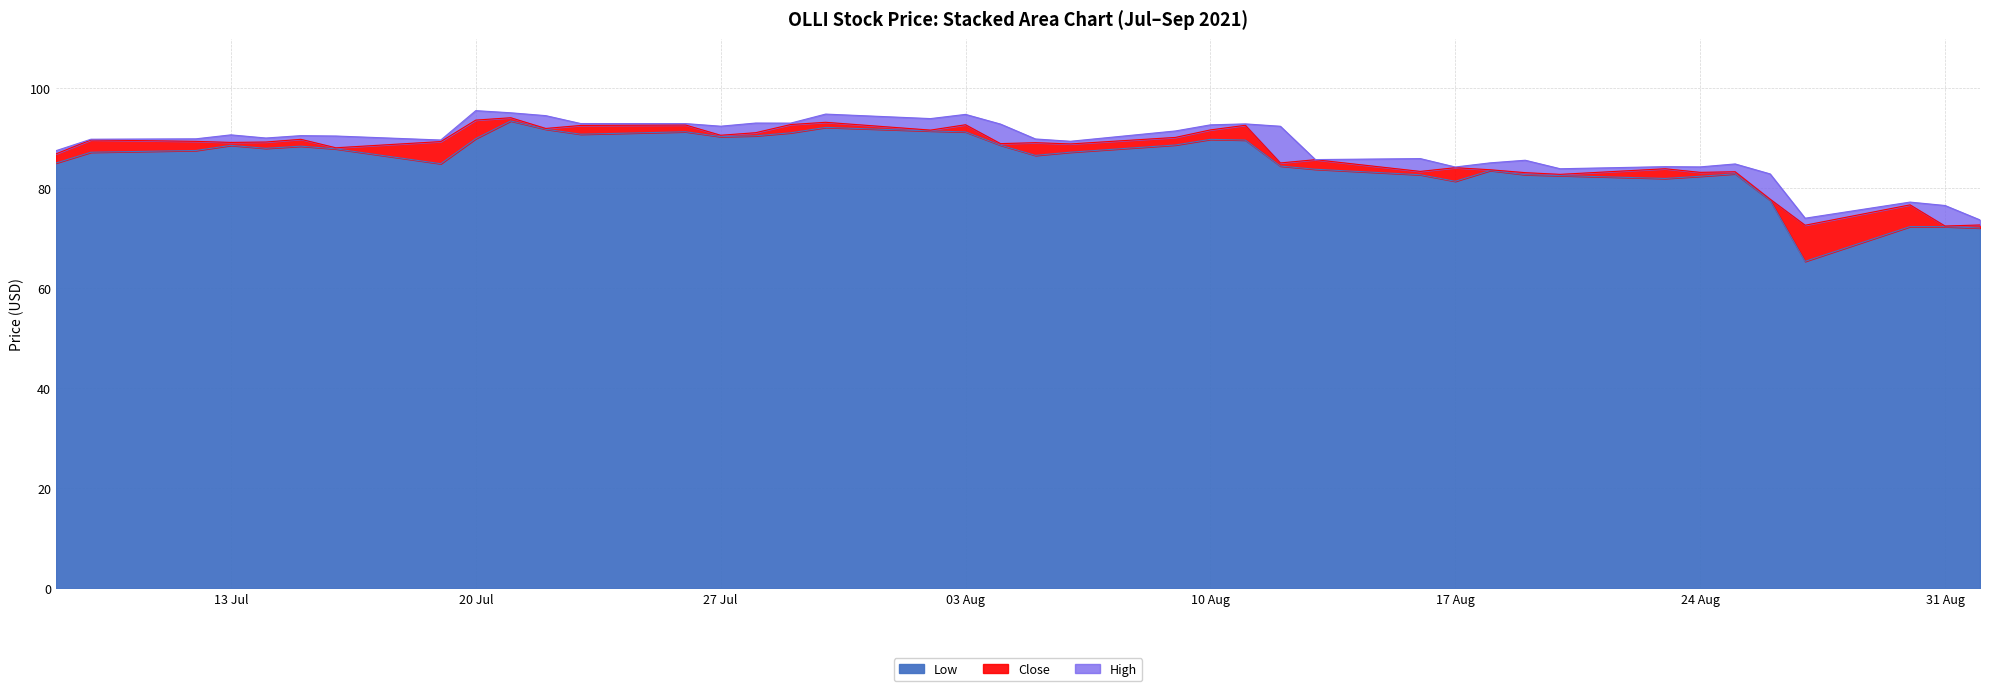

What is the highest value of the Low series?

93.4